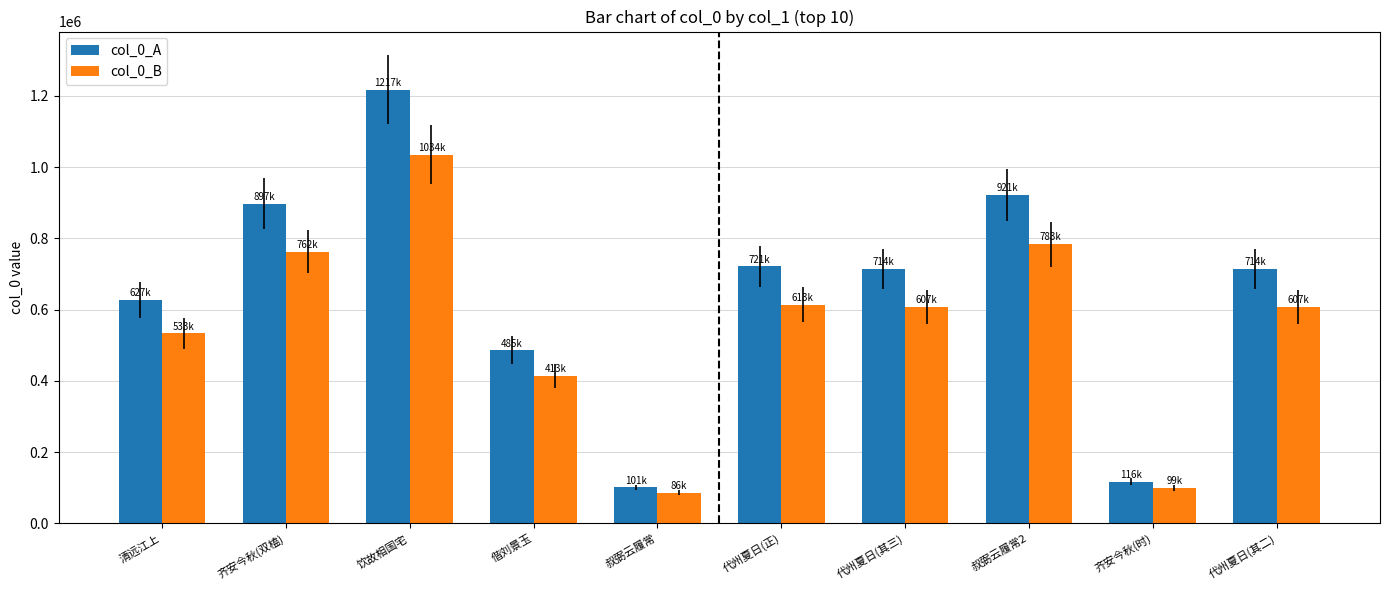

List the series in order of their peak value, highest first.

col_0_A, col_0_B